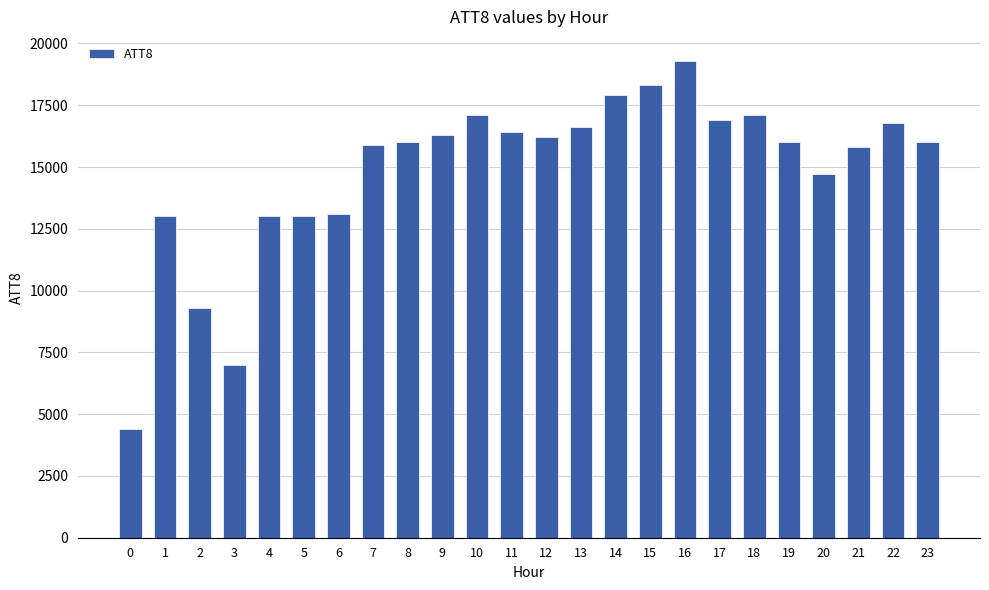

What is the ratio of the value at 9 to the value at 10?

1.0